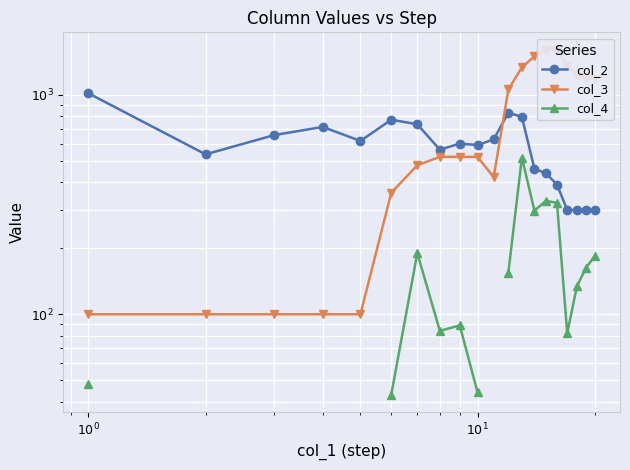

How many data points does each series have?

20